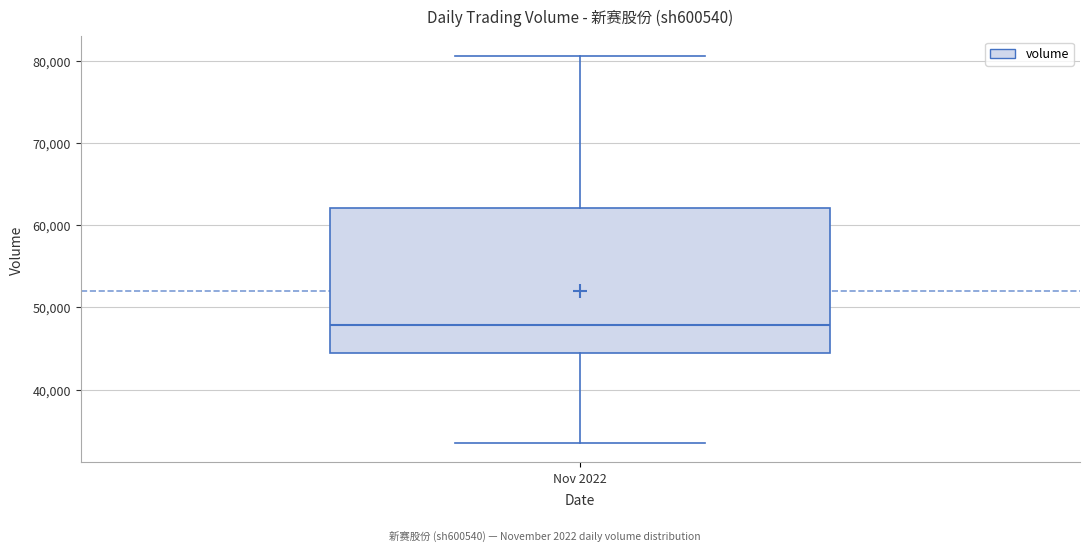

Read this box plot against the y-axis: the position of the median line, the range covered by the box, and the ends of both whiskers. The values are not printed on the chart, so give them approximately, as read against the axis.

median 48000, box 44000 to 62000, whiskers 34000 to 81000